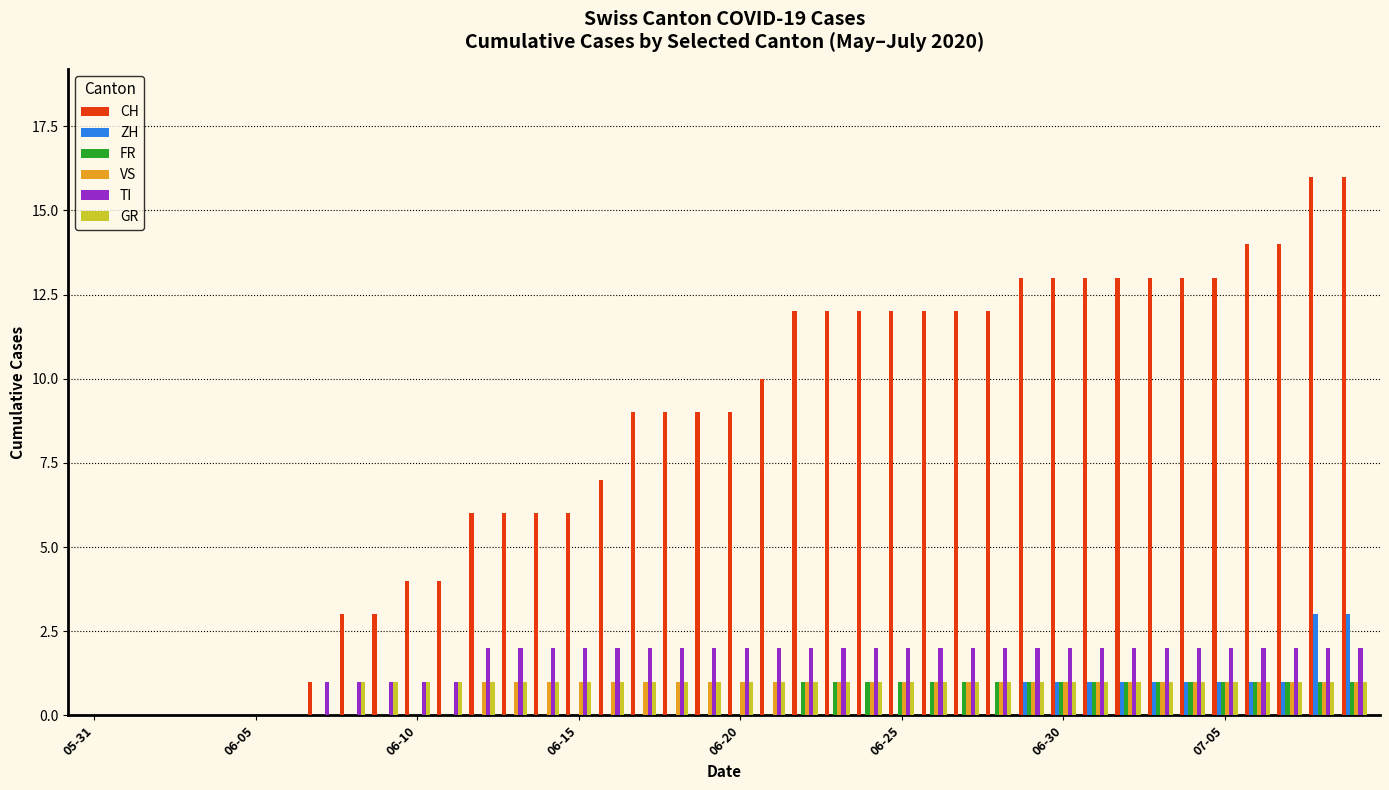

What is the greatest value displayed?

16